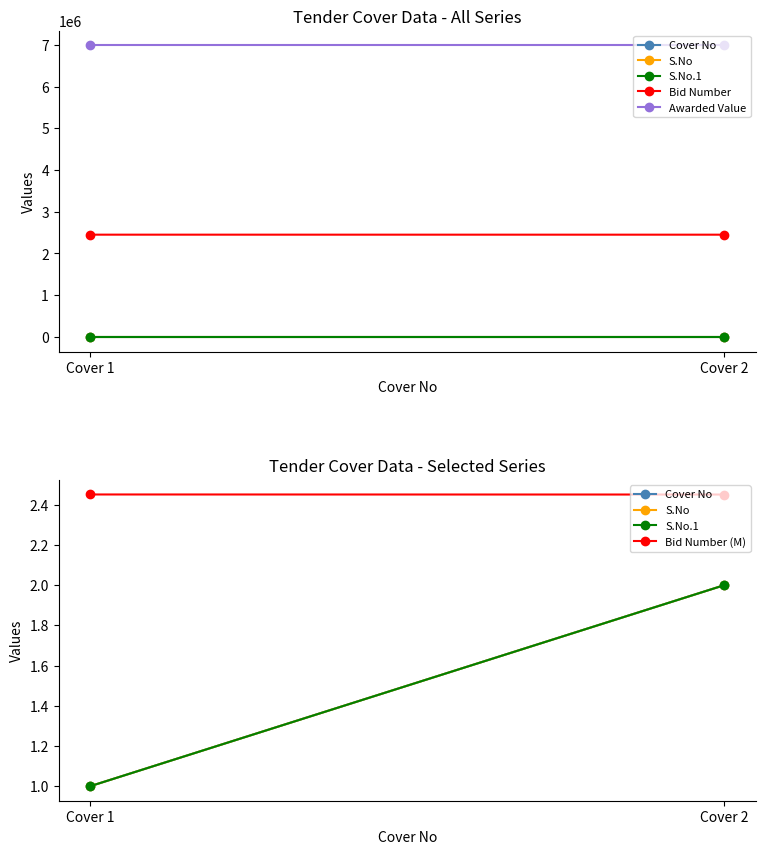

Is this an area chart (filled region under the line)?

No